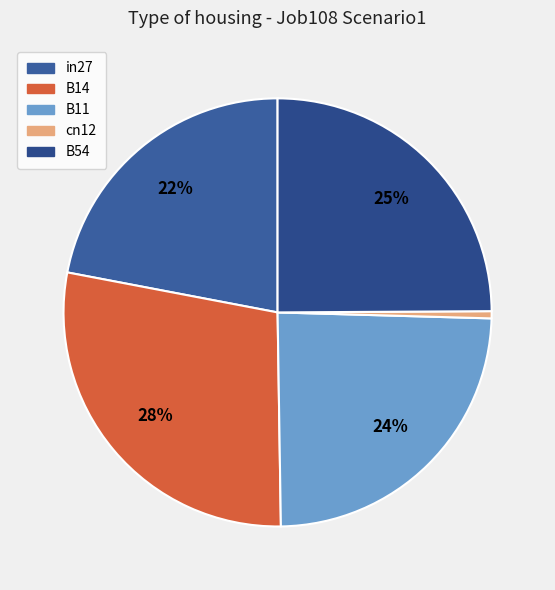

To the nearest percent, what is the difference between the largest and smallest slice percentages?

28%